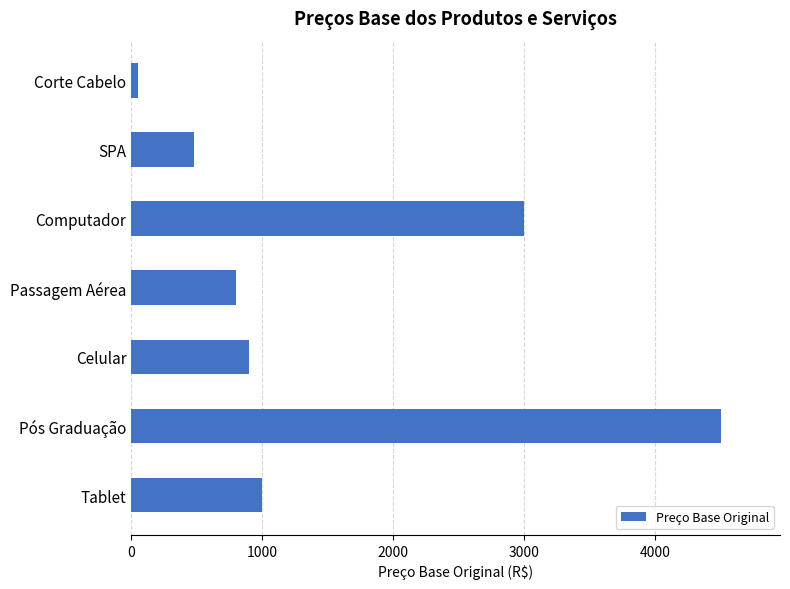

The value at Computador is 4573.2. True or false?

False